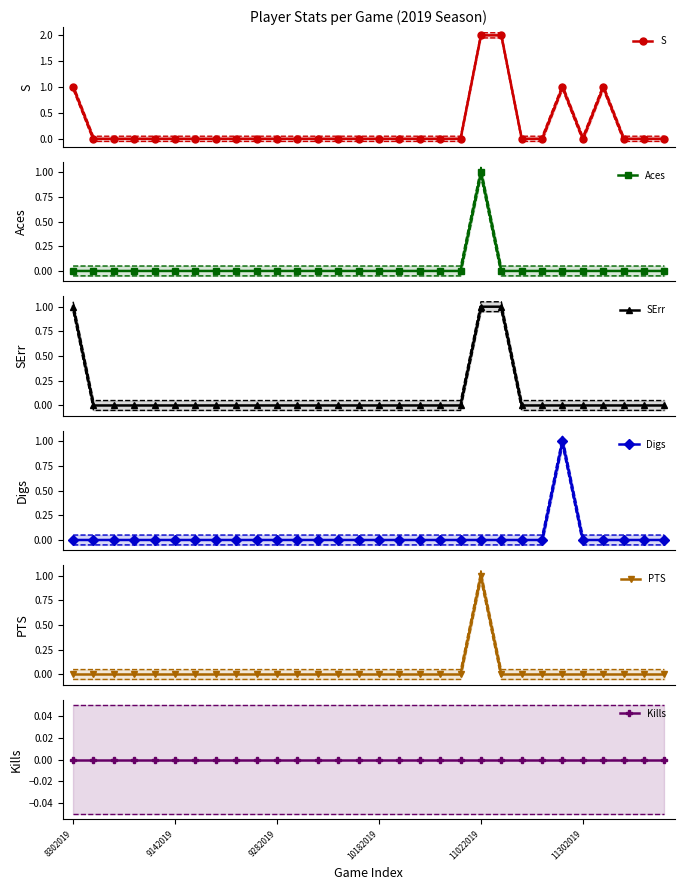

At which category is the sum across all series the highest?

11022019